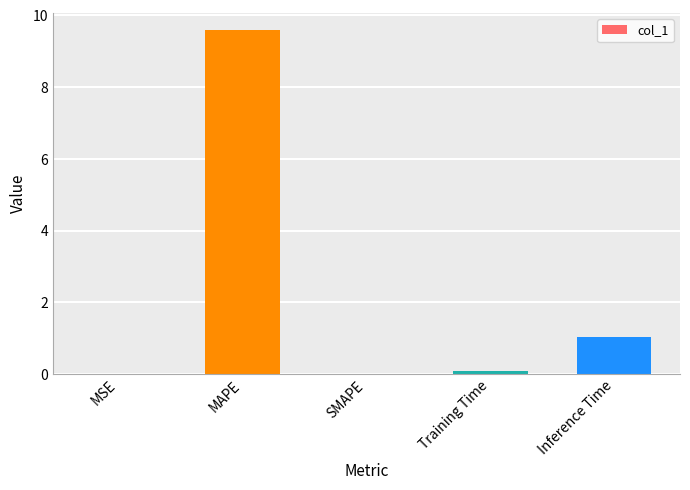

How many distinct data groups are displayed?

1